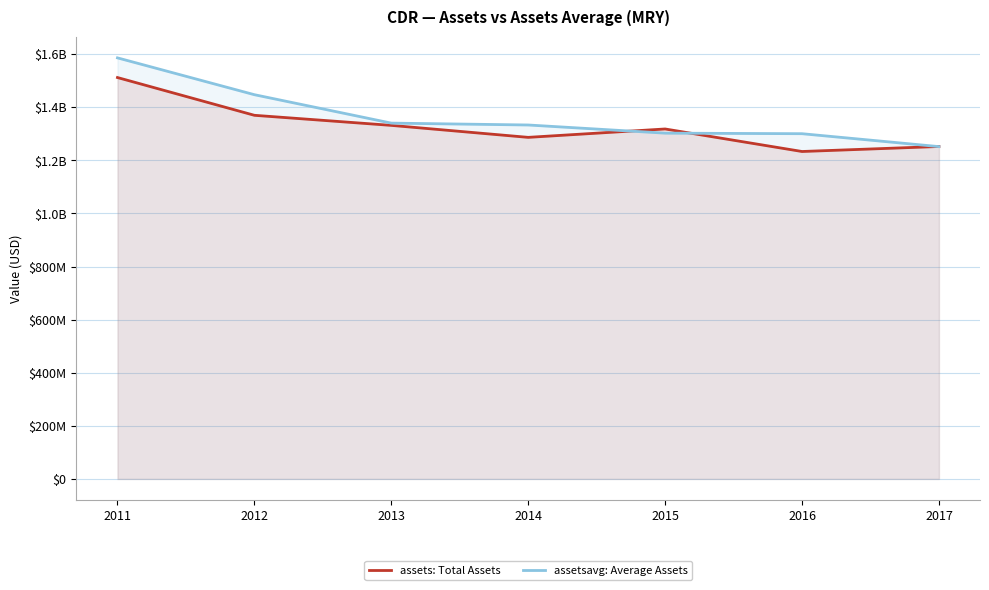

What is the value of the assetsavg point at the 5th from the left?

1302627000